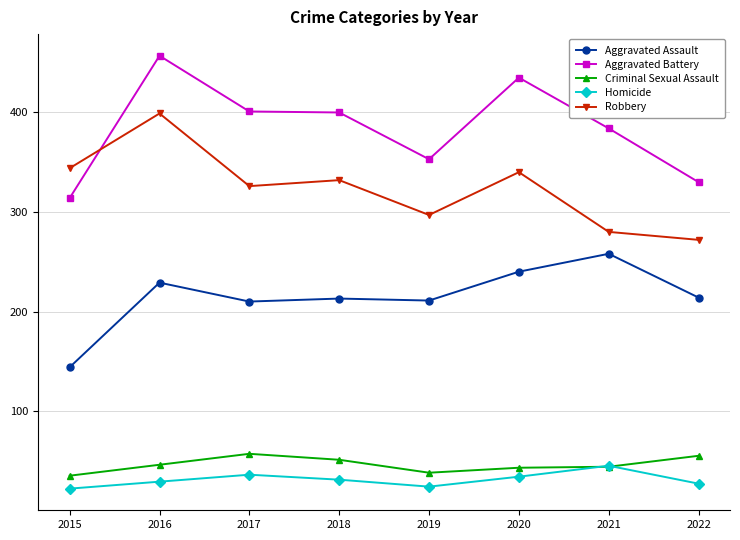

True or false: Homicide and Robbery cross at least once.

False